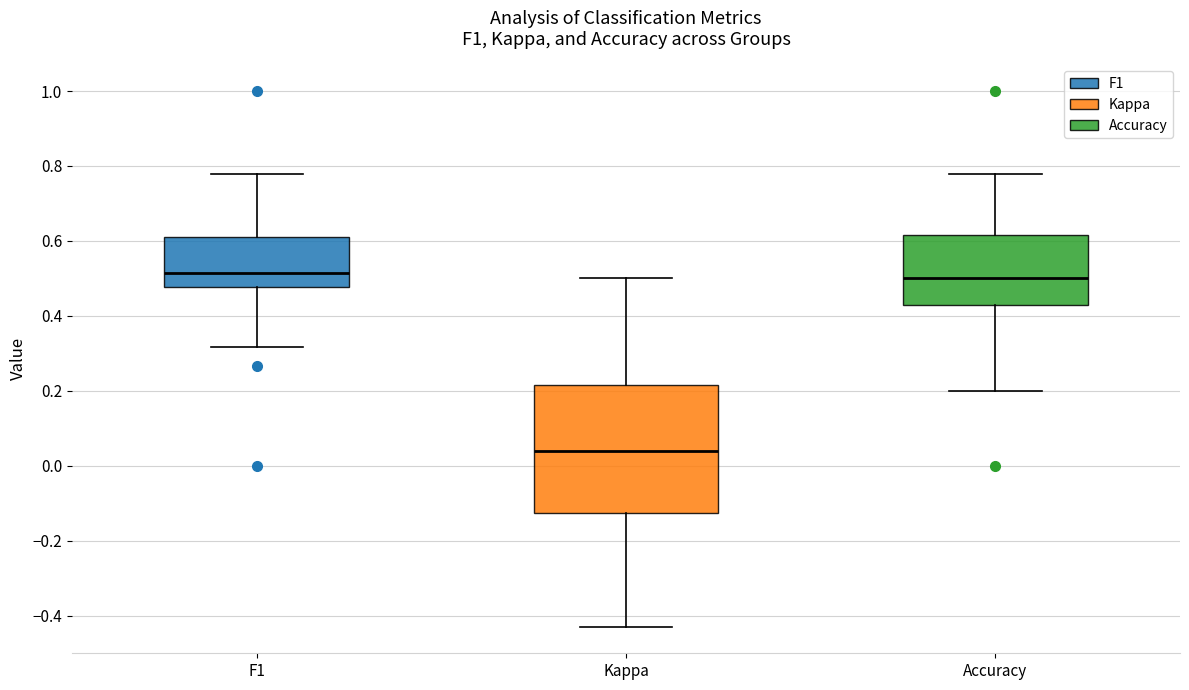

Reading left to right, read every box against the y-axis: the position of its median line, the range the box covers, and the ends of its whiskers. The values are not printed on the chart, so give them approximately, as read against the axis.

F1: median 0.52, box 0.48 to 0.62, whiskers 0.32 to 0.78
Kappa: median 0.04, box -0.12 to 0.22, whiskers -0.42 to 0.50
Accuracy: median 0.50, box 0.42 to 0.62, whiskers 0.20 to 0.78